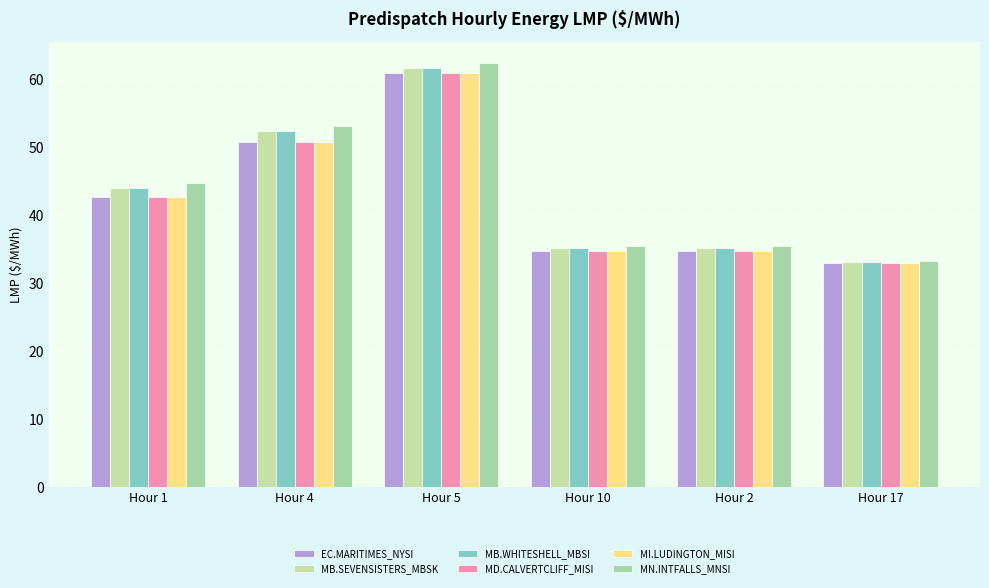

Reading left to right, transcribe all the data shown in this chart.

EC.MARITIMES_NYSI: Hour 1=42.8	Hour 4=50.8	Hour 5=61.0	Hour 10=34.8	Hour 2=34.8	Hour 17=33.1
MB.SEVENSISTERS_MBSK: Hour 1=44.1	Hour 4=52.4	Hour 5=61.7	Hour 10=35.3	Hour 2=35.3	Hour 17=33.2
MB.WHITESHELL_MBSI: Hour 1=44.1	Hour 4=52.4	Hour 5=61.7	Hour 10=35.3	Hour 2=35.3	Hour 17=33.2
MD.CALVERTCLIFF_MISI: Hour 1=42.8	Hour 4=50.8	Hour 5=61.0	Hour 10=34.8	Hour 2=34.8	Hour 17=33.0
MI.LUDINGTON_MISI: Hour 1=42.7	Hour 4=50.8	Hour 5=61.0	Hour 10=34.8	Hour 2=34.8	Hour 17=32.9
MN.INTFALLS_MNSI: Hour 1=44.9	Hour 4=53.2	Hour 5=62.5	Hour 10=35.6	Hour 2=35.6	Hour 17=33.3